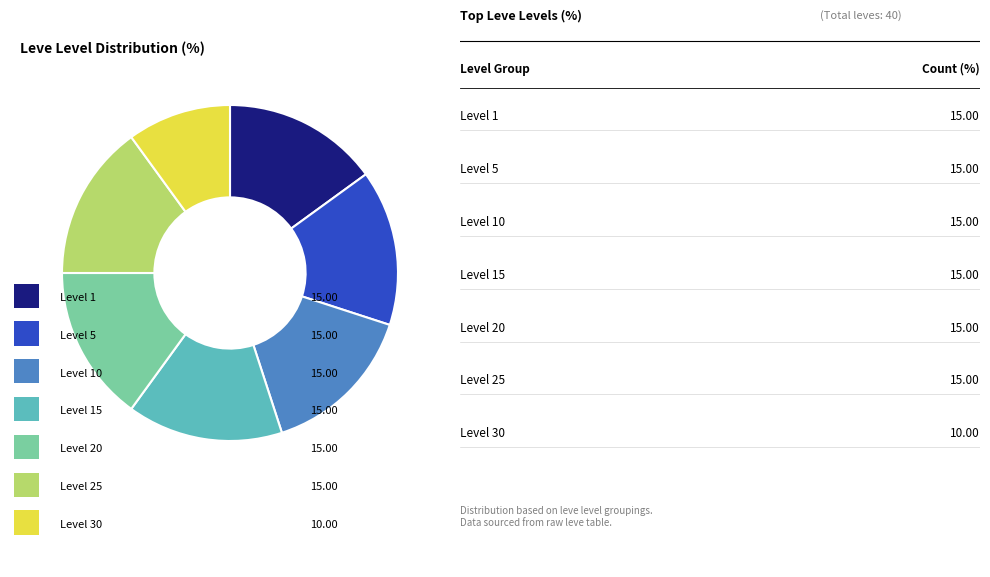

Is there any slice that represents more than half of the pie?

No